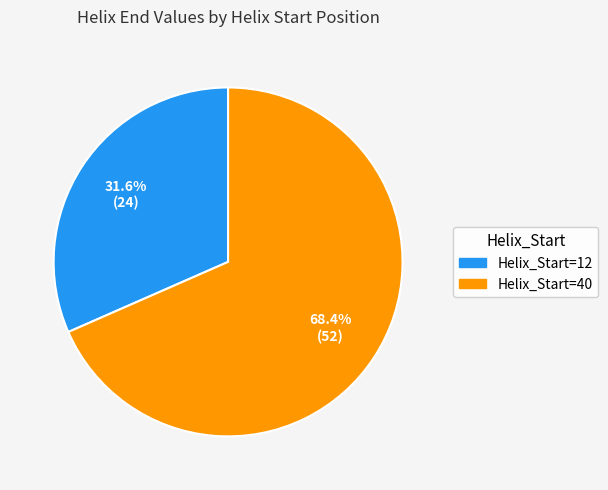

Combined, what portion of the pie is Helix_Start=12 and Helix_Start=40?

100.0%